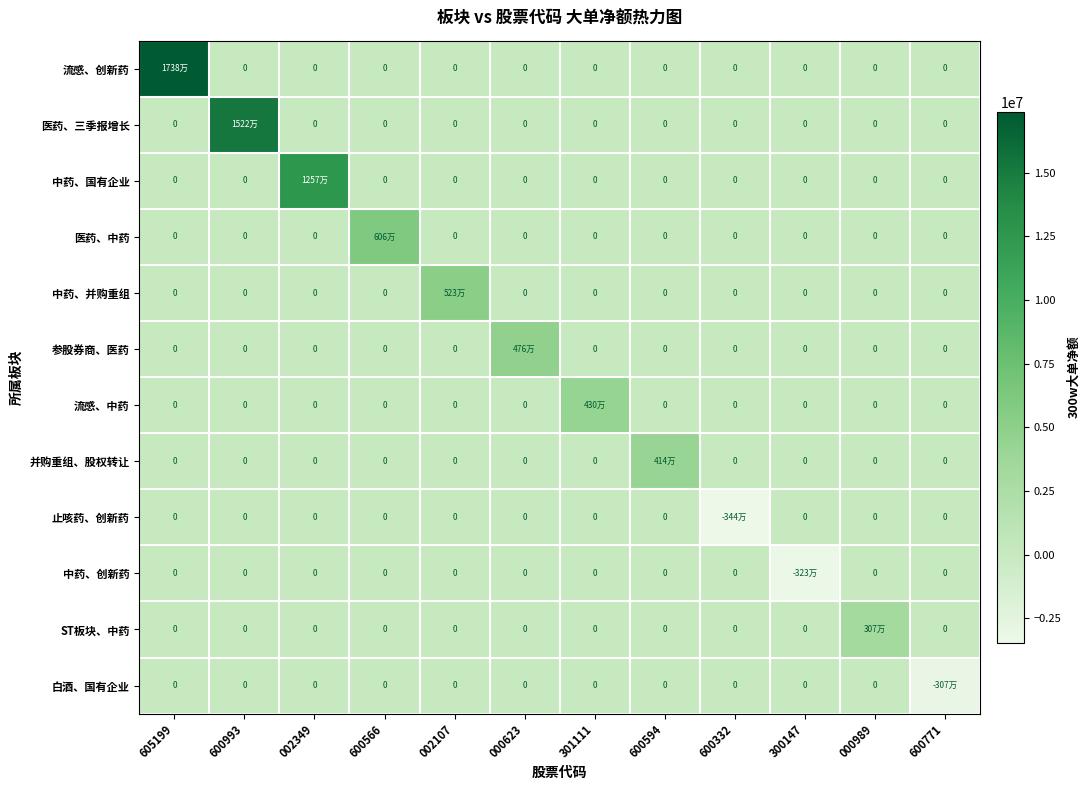

Which series has the largest total across all categories?

流感、创新药